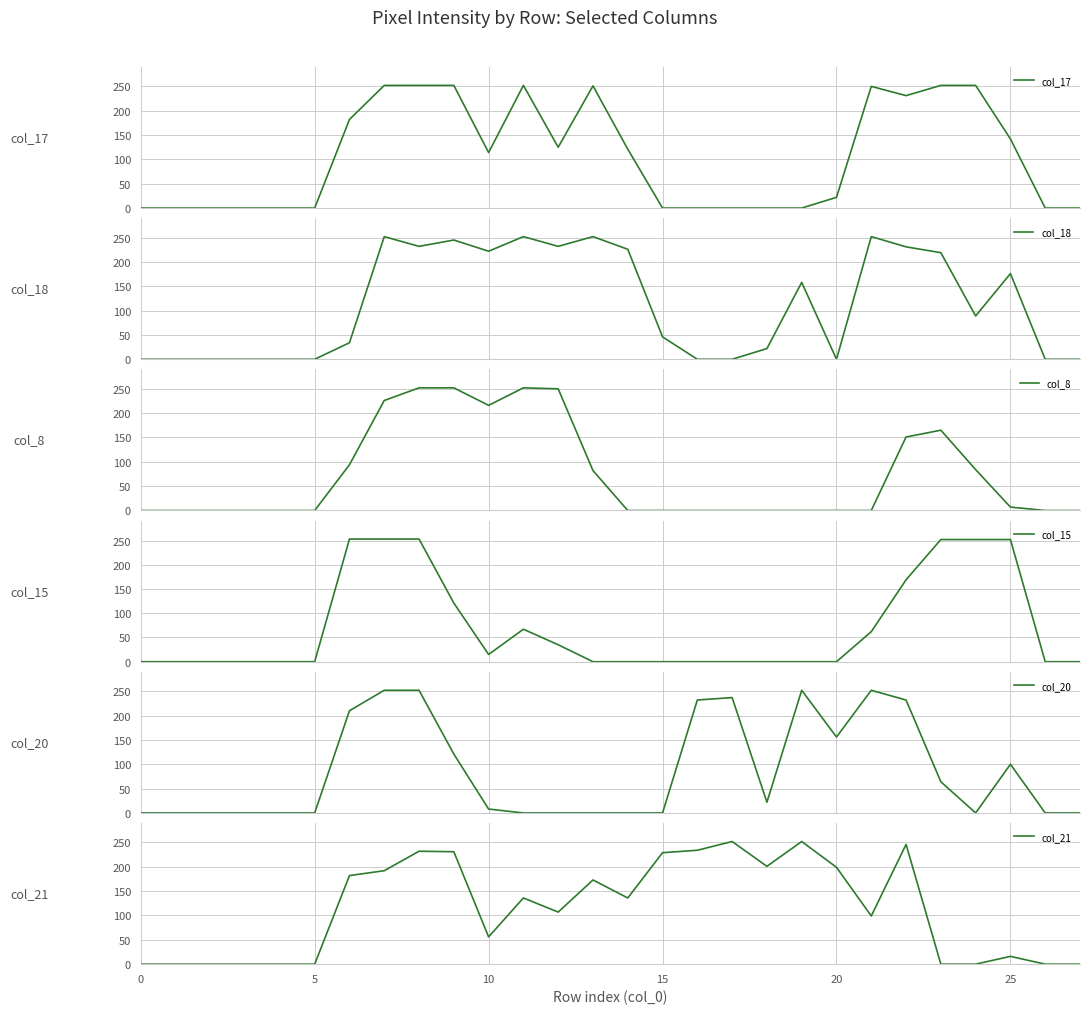

What is the difference between the second highest and minimum values in the col_17 series?

252